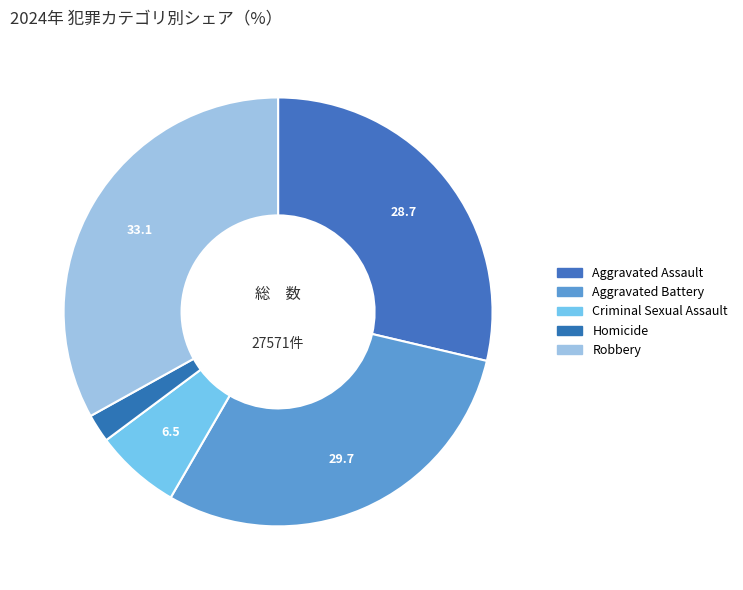

Which slice is the largest?

Robbery